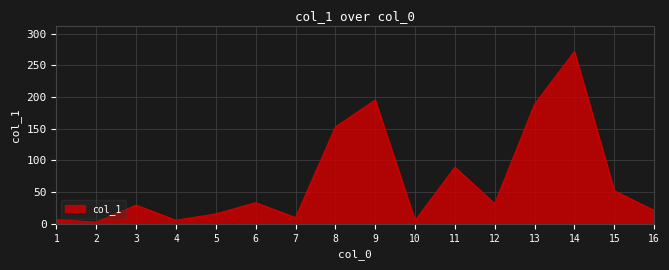

What is the change in value from 4 to 12?

+26.2